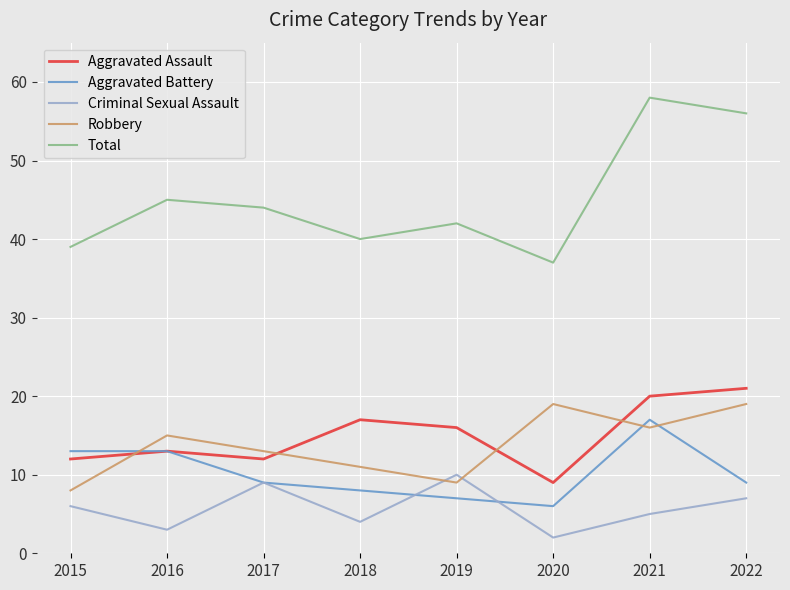

Reading left to right, transcribe all the data shown in this chart.

Aggravated Assault: 12	13	12	17	16	9	20	21
Aggravated Battery: 13	13	9	8	7	6	17	9
Criminal Sexual Assault: 6	3	9	4	10	2	5	7
Robbery: 8	15	13	11	9	19	16	19
Total: 39	45	44	40	42	37	58	56